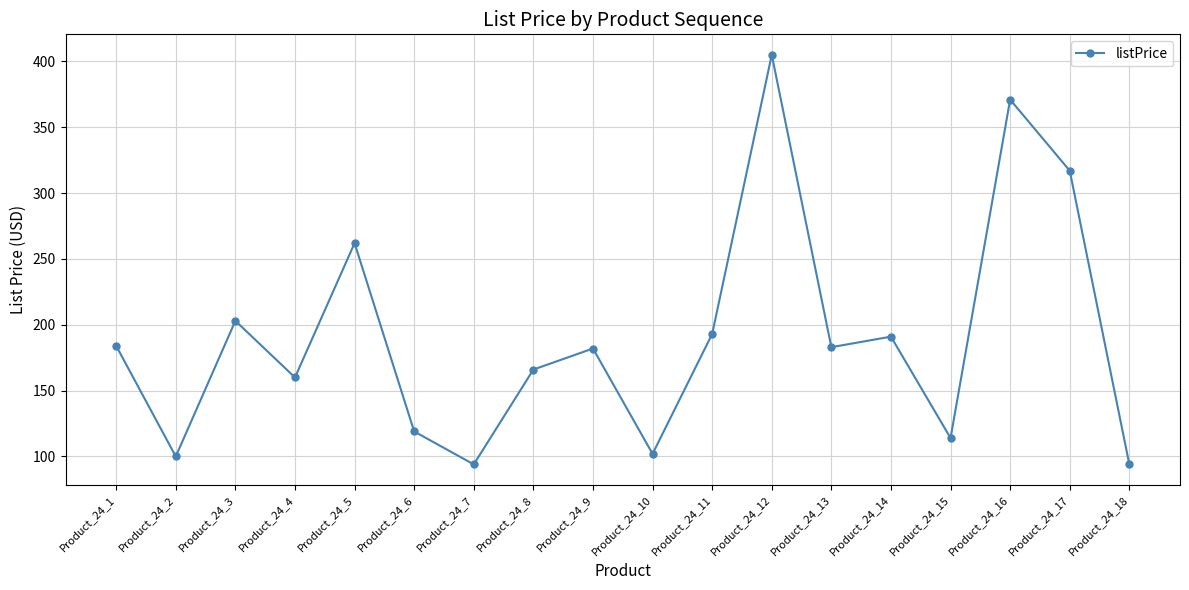

How many categories are shown in the chart?

18